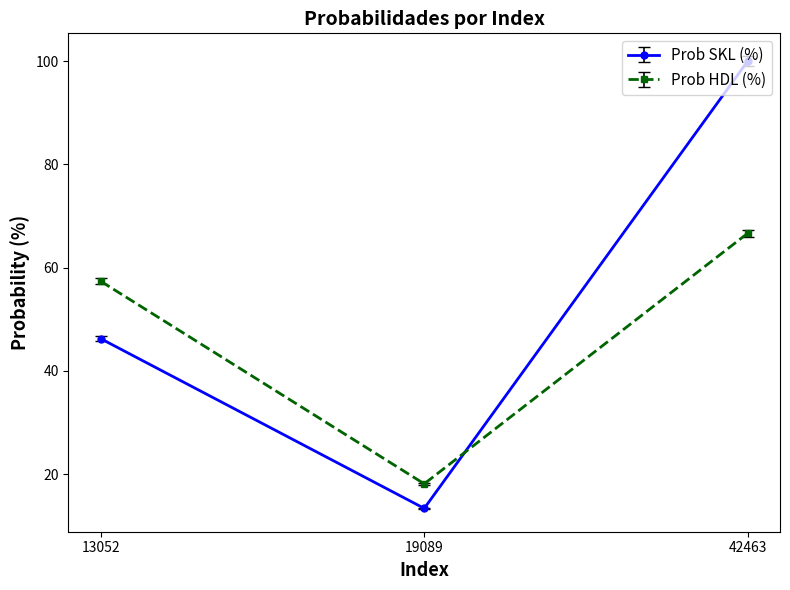

Between 13052 and 19089, which series saw the biggest shift?

Prob HDL (%)